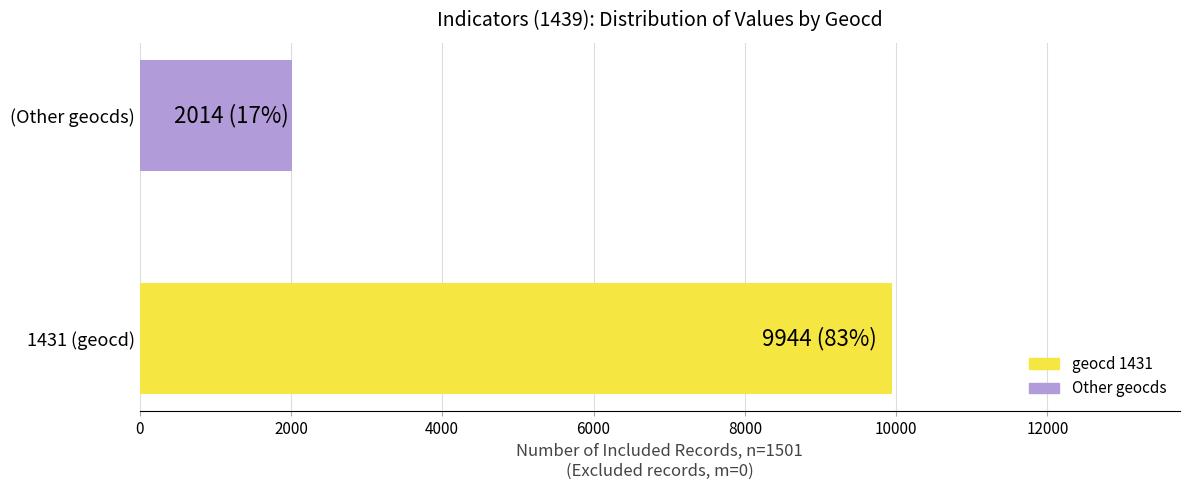

What is the ratio of the value at 1431 (geocd) to the value at (Other geocds)?

4.9